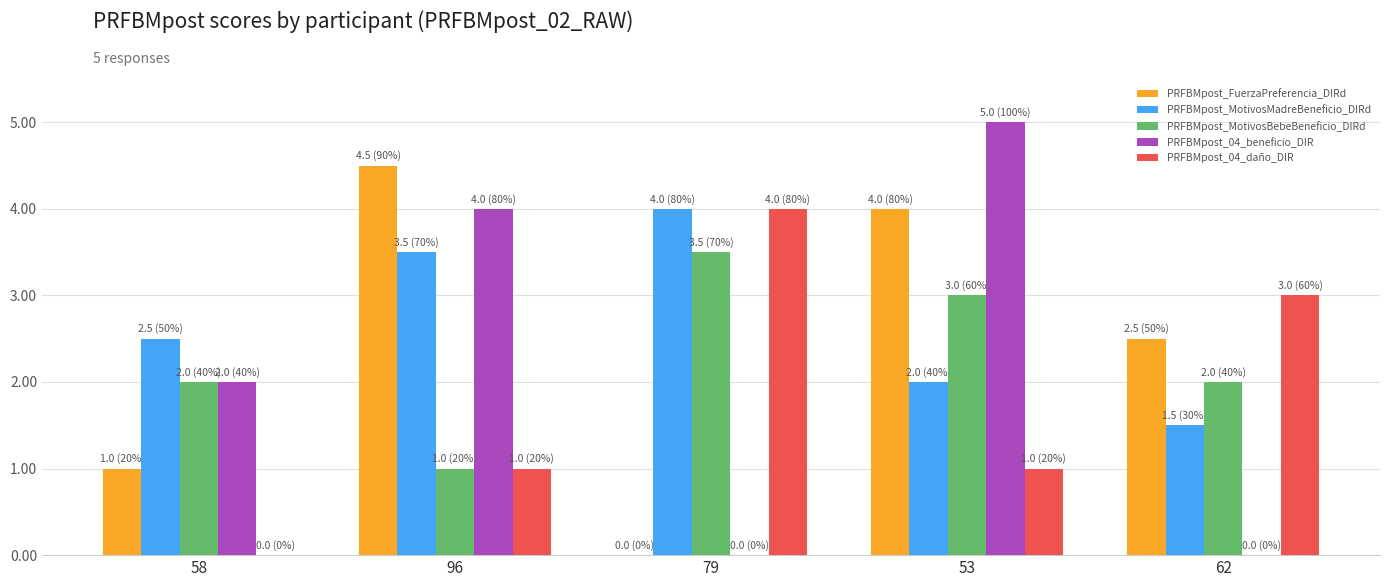

Is the value of PRFBMpost_FuerzaPreferencia_DIRd at 96 greater than the value of PRFBMpost_MotivosMadreBeneficio_DIRd at 58?

Yes